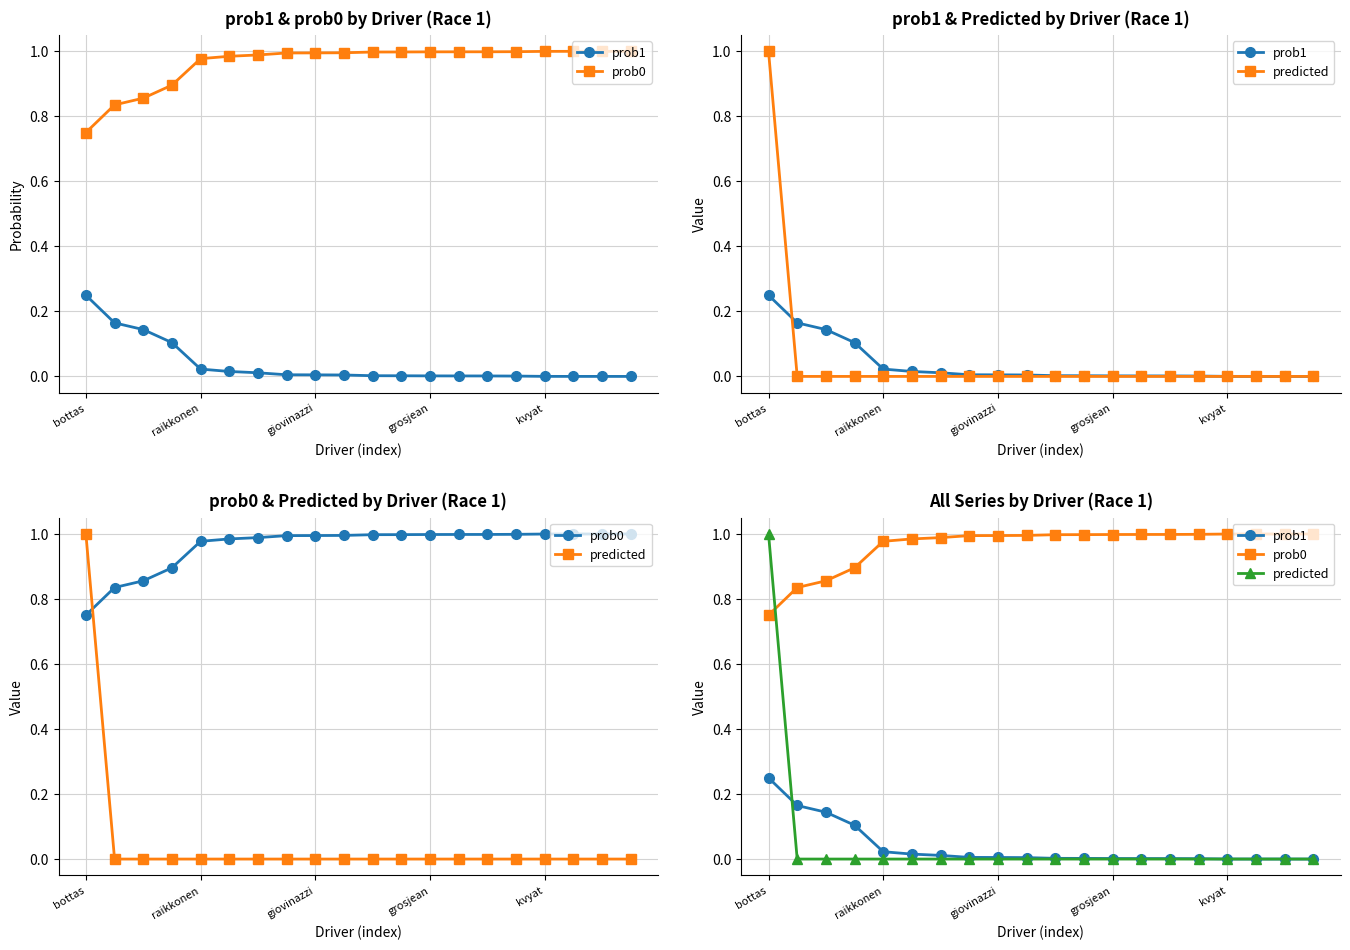

What is the sum of all prob1 values?

0.7